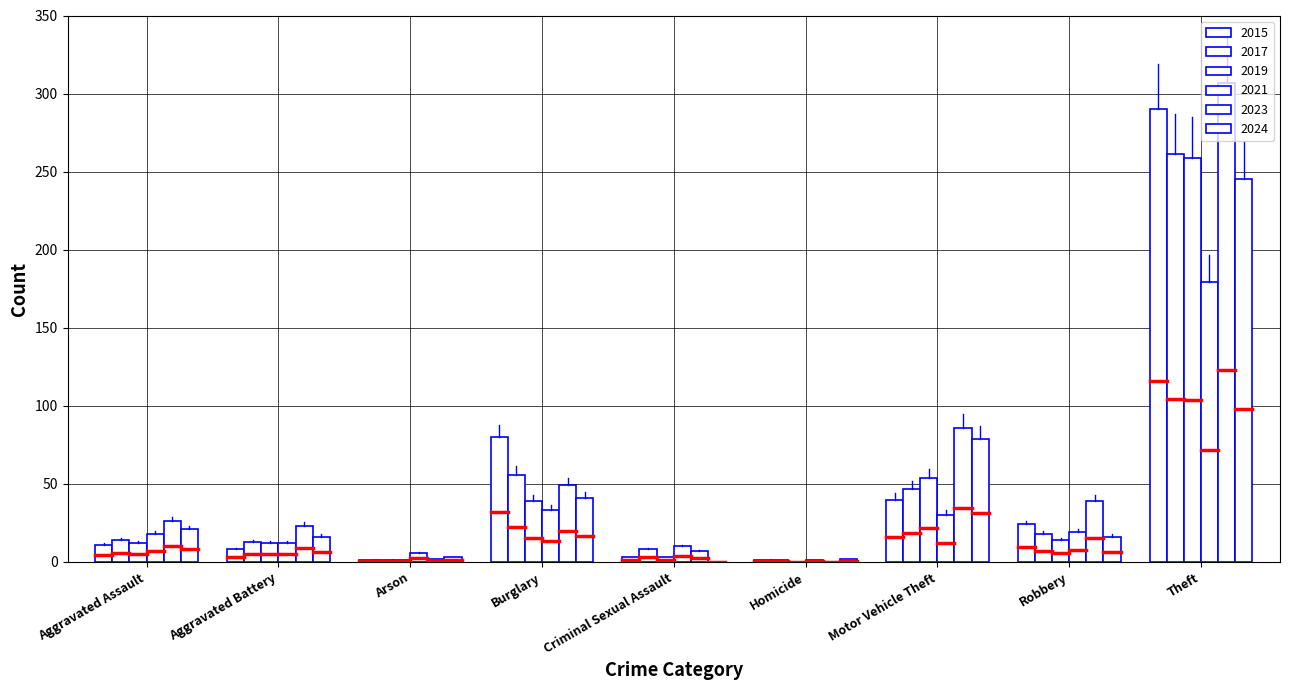

In 2017, how many points are higher than both neighbors (excluding endpoints)?

2